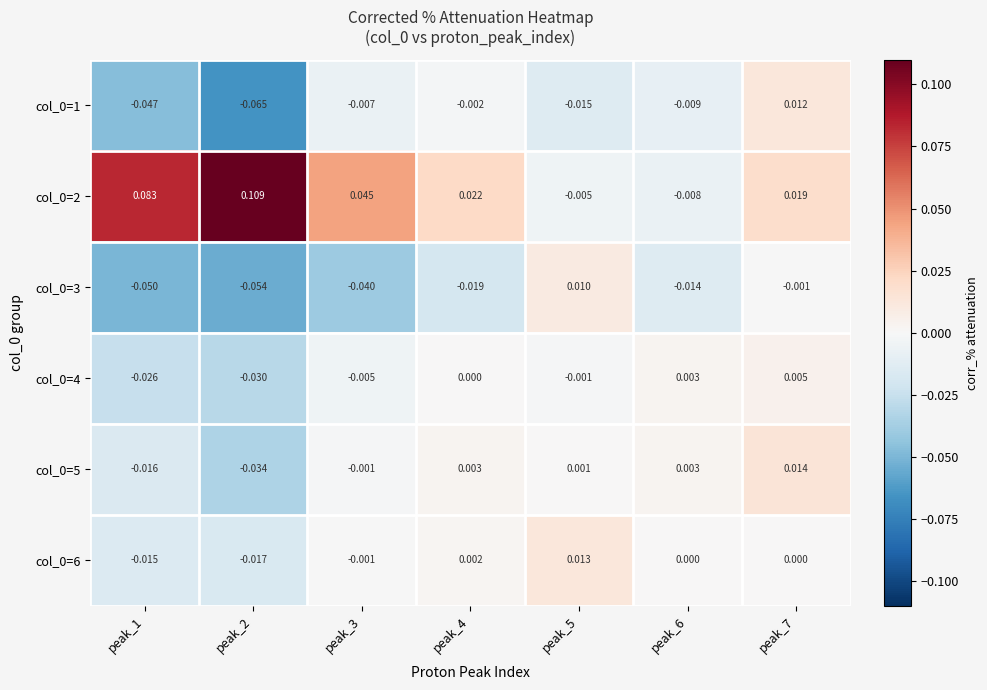

Is the value of col_0=1 at peak_3 greater than the value of col_0=2 at peak_5?

No